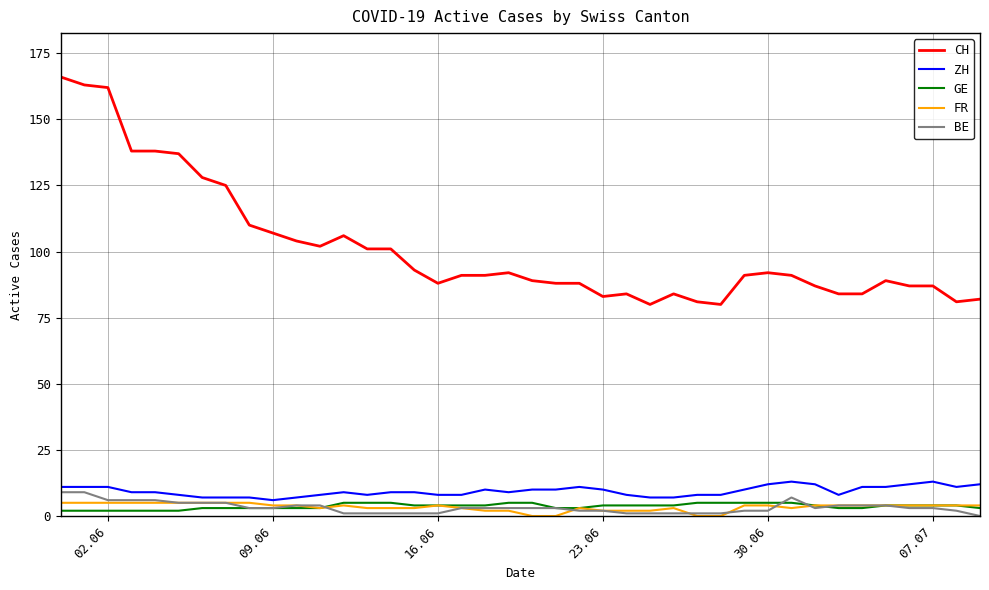

How many categories are shown in the chart?

40